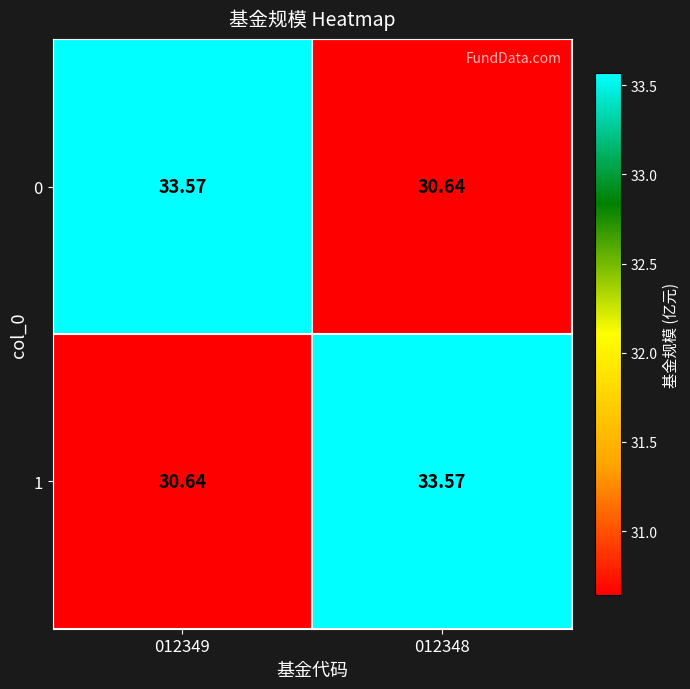

Is the value of 1 at 012348 greater than the value of 0 at 012348?

Yes